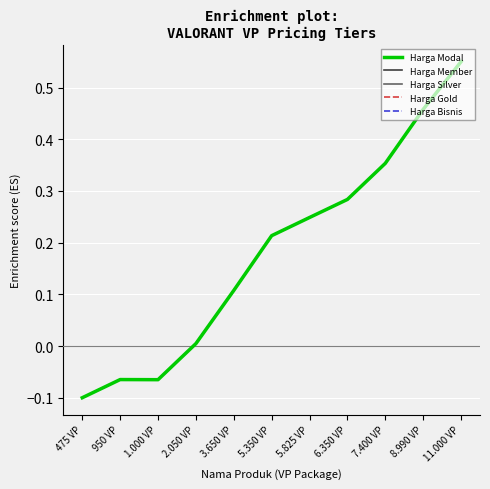

True or false: Harga Bisnis has a value of 0.9 at 11.000 VP.

False